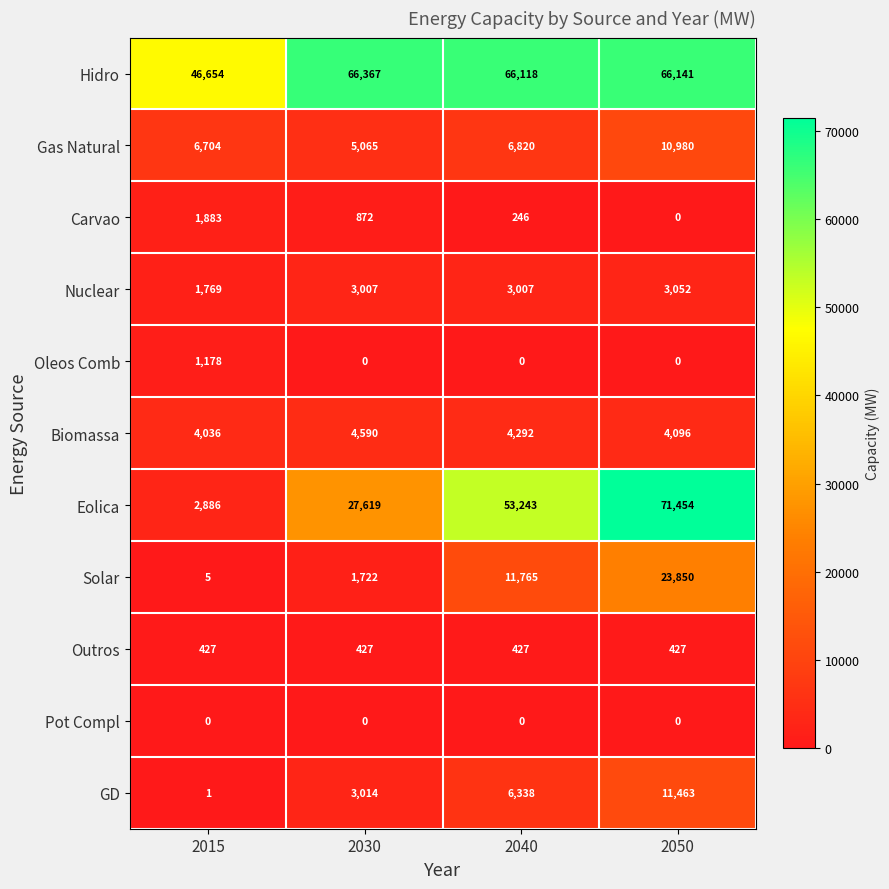

At which label is Gas Natural closest to 8022?

2040